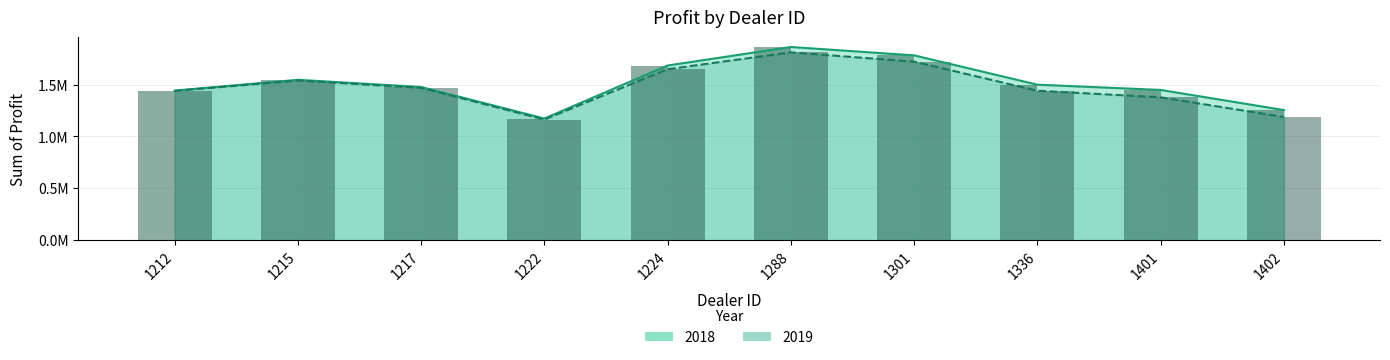

What are all the series names shown in the legend?

2018, 2019